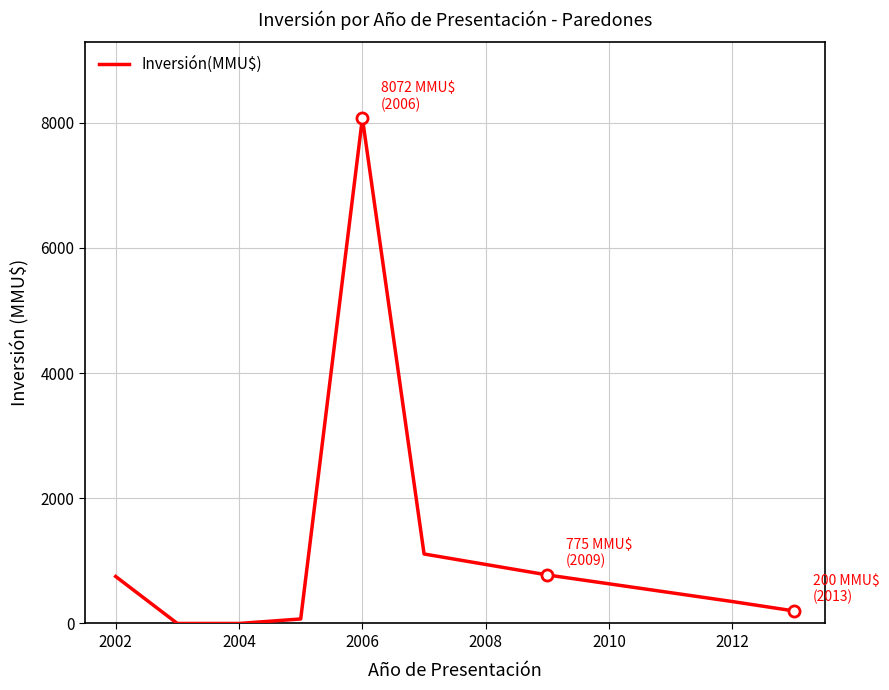

What is the difference between the maximum and minimum values?

8072